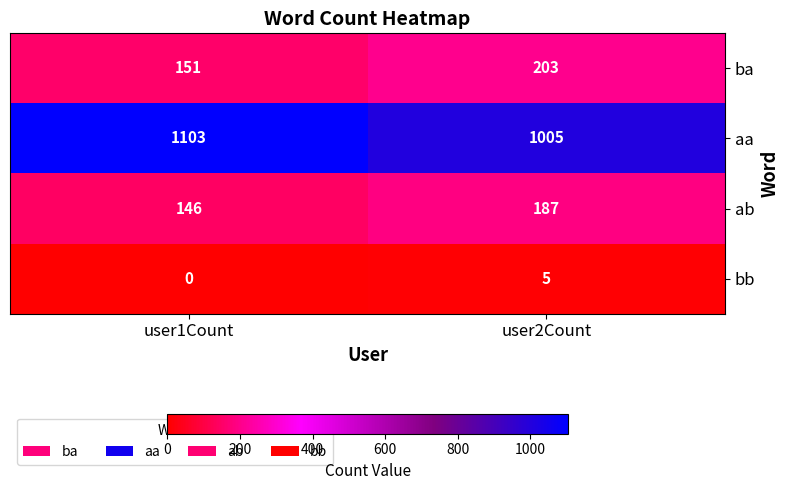

The ab series shows 273 at user2Count. True or false?

False